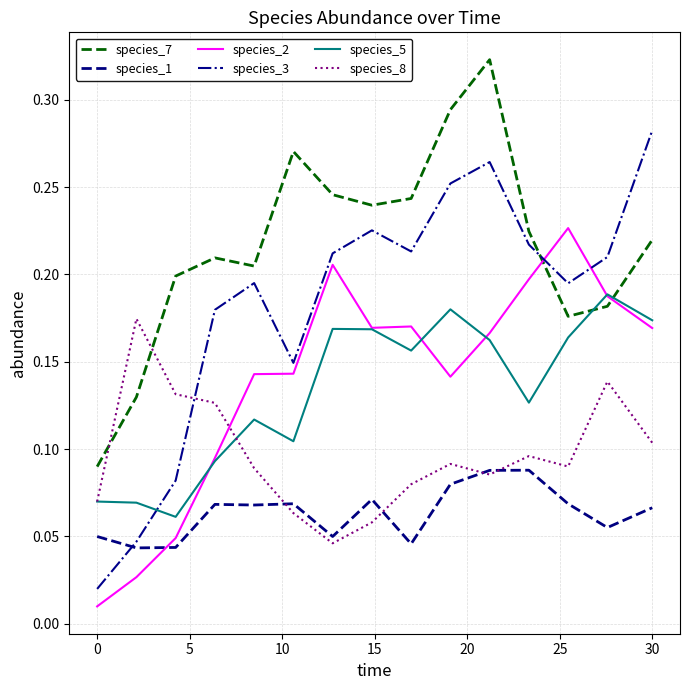

Which series has the widest spread of values?

species_3